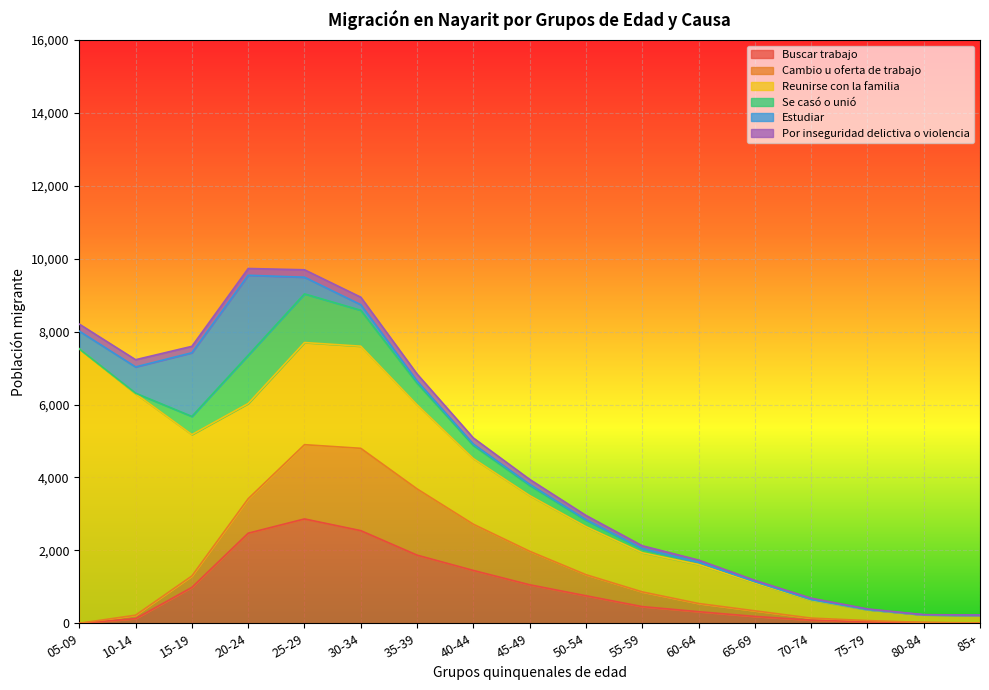

Reading left to right, transcribe all the data shown in this chart.

Buscar trabajo: 0	127	985	2471	2862	2541	1869	1449	1056	755	457	318	188	86	40	18	5
Cambio u oferta de trabajo: 0	95	313	946	2037	2258	1817	1268	919	578	404	225	154	56	34	5	5
Reunirse con la familia: 7528	6074	3878	2611	2802	2802	2309	1800	1528	1318	1074	1070	766	488	296	205	207
Se casó o unió: 0	15	498	1324	1335	985	592	359	277	173	105	63	36	20	8	5	5
Estudiar: 485	721	1747	2194	457	153	58	39	31	17	8	0	0	1	0	0	1
Por inseguridad delictiva o violencia: 193	198	176	186	204	206	192	168	136	118	79	58	34	37	16	3	4